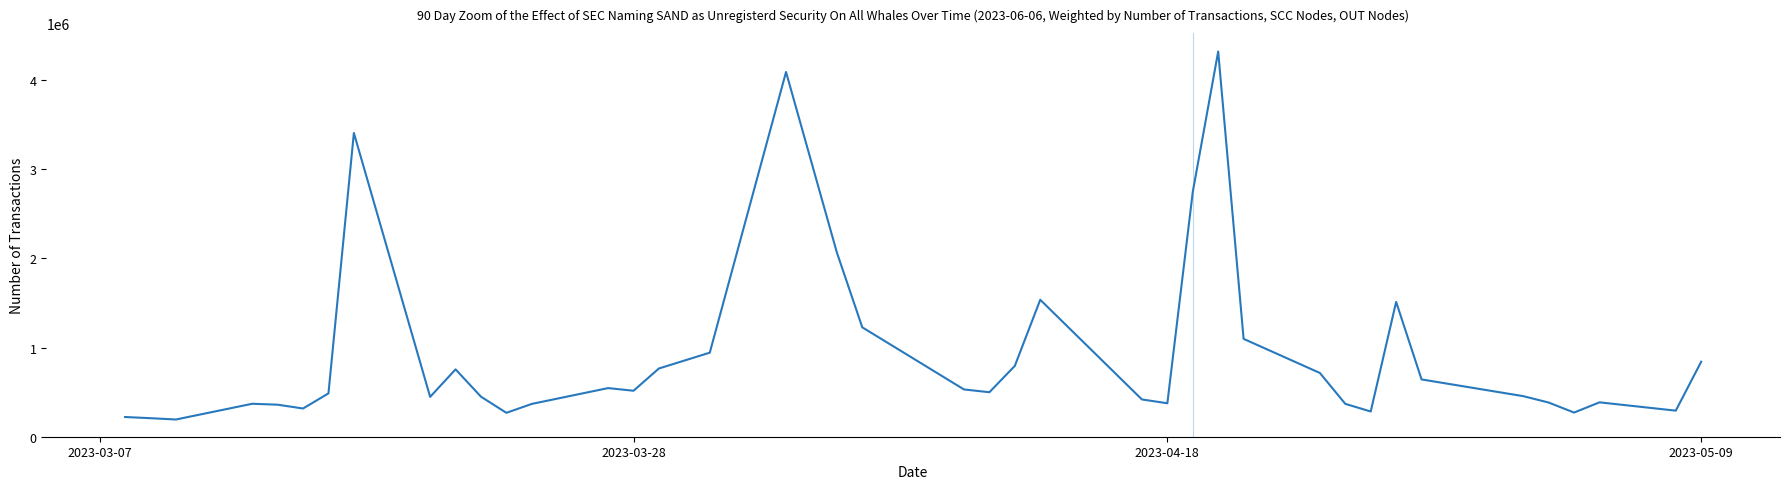

What is the greatest value displayed?

4317045